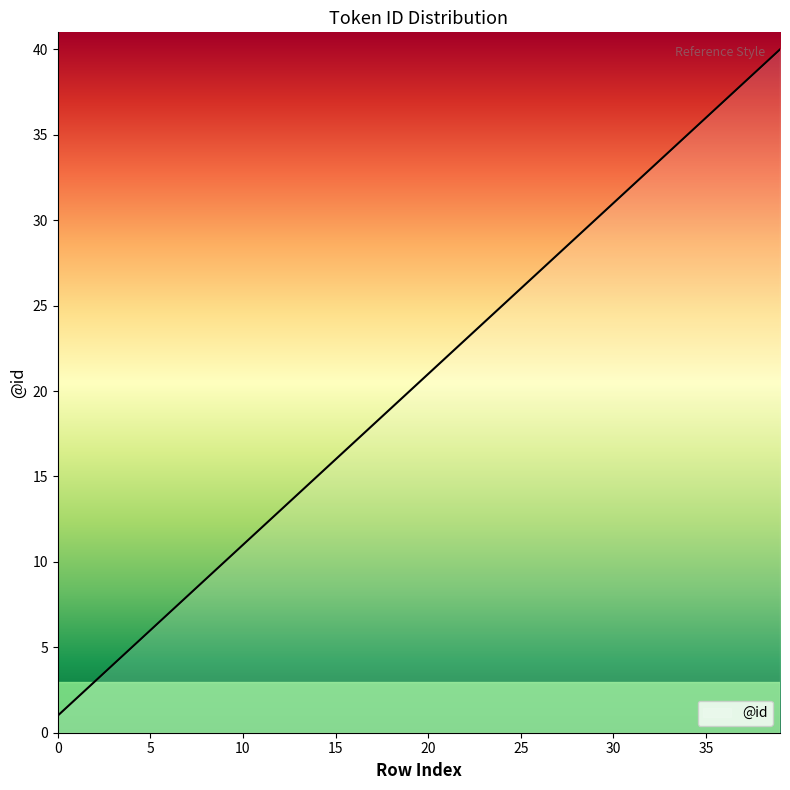

What is the greatest value displayed?

40